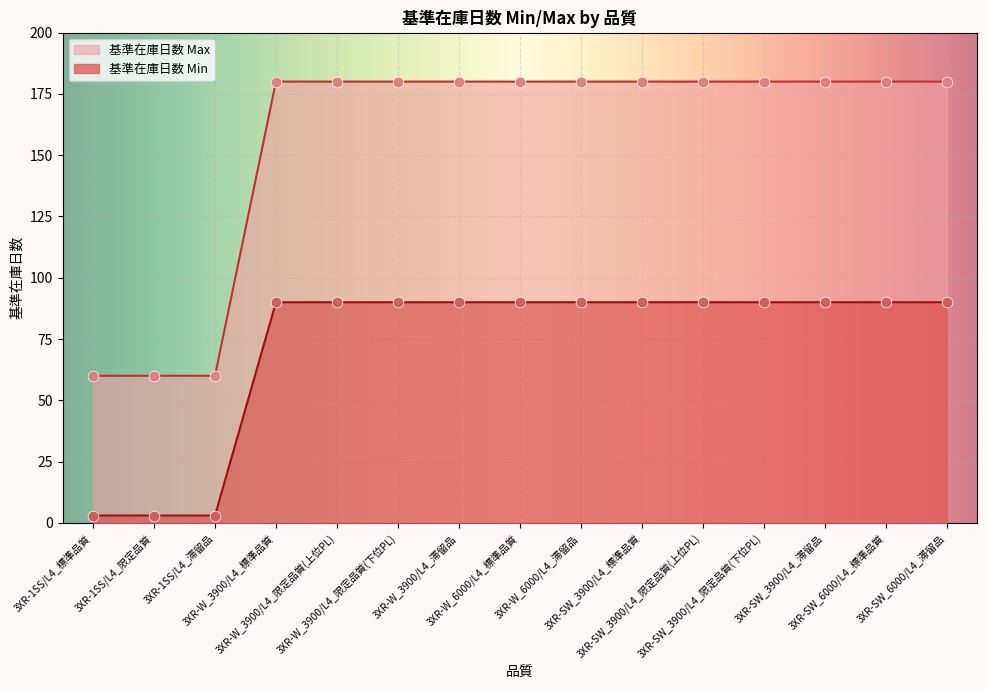

Which series contains the highest Y value?

基準在庫日数 Min